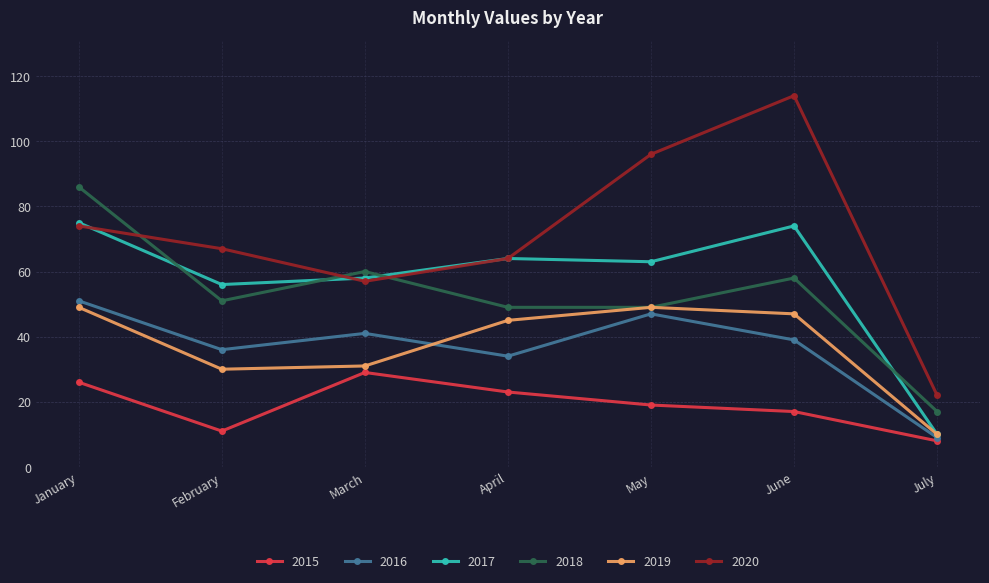

What is the spread (max minus min) of values at May?

77